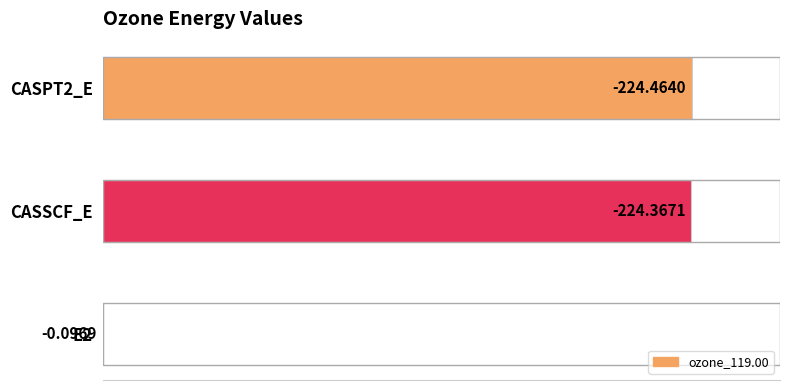

Does the chart contain stacked bars?

No